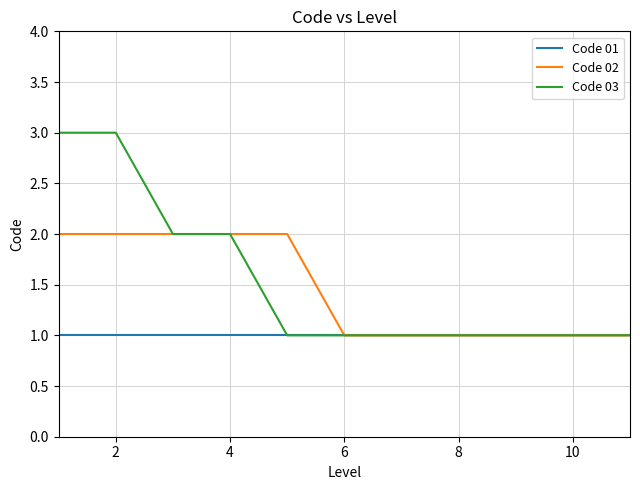

List the series in order of their peak value, highest first.

Code 03, Code 02, Code 01